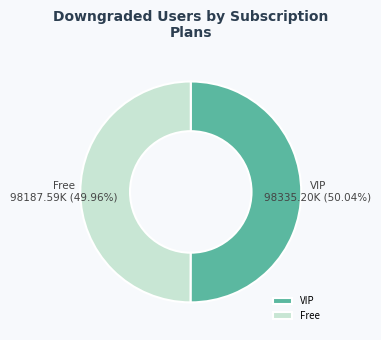

What is the ratio of the value at Free to the value at VIP?

1.0